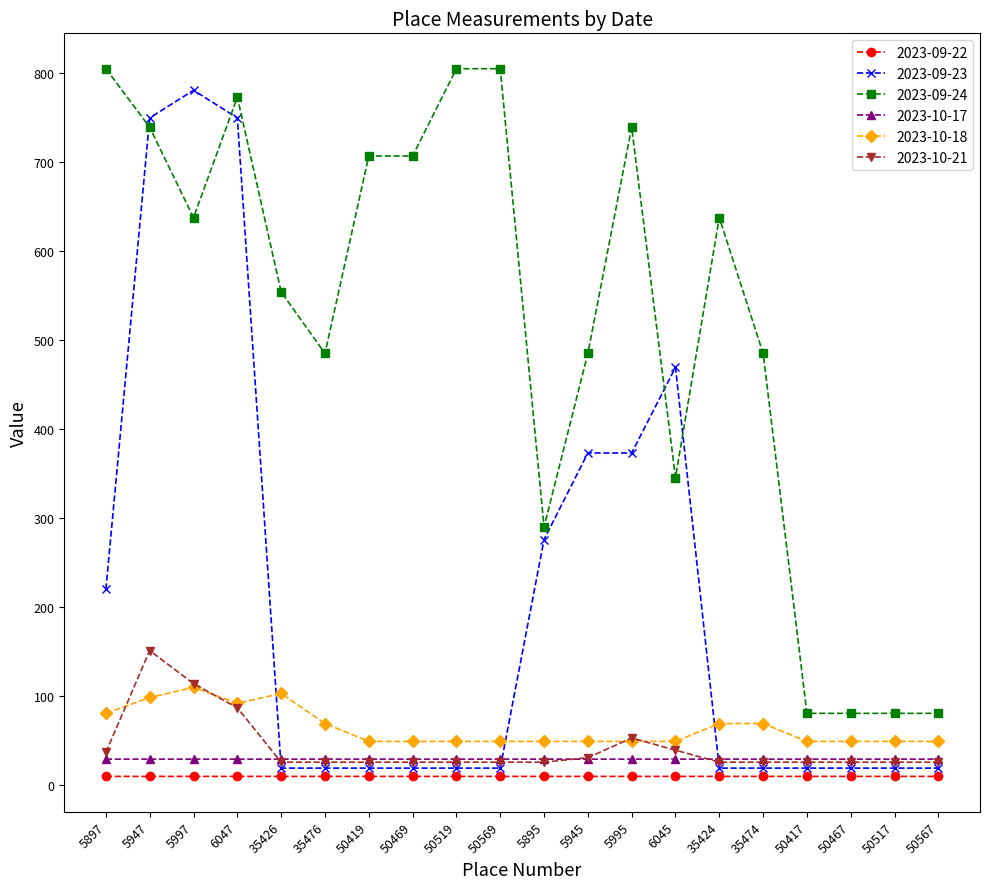

True or false: 2023-09-23 and 2023-09-22 intersect in this chart.

False